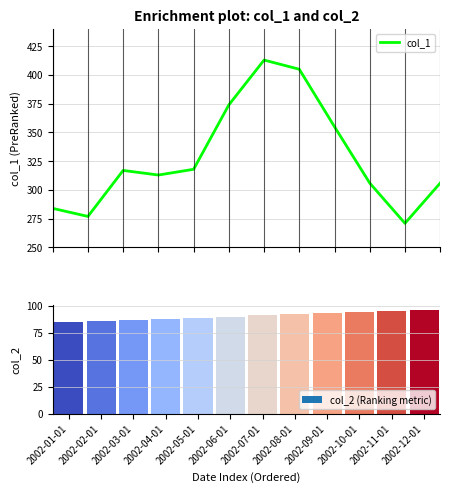

What position from the right is 2002-04-01?

9